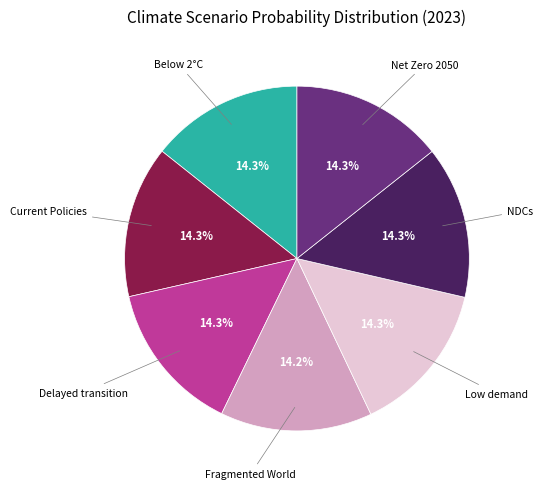

Is there any slice that represents more than half of the pie?

No